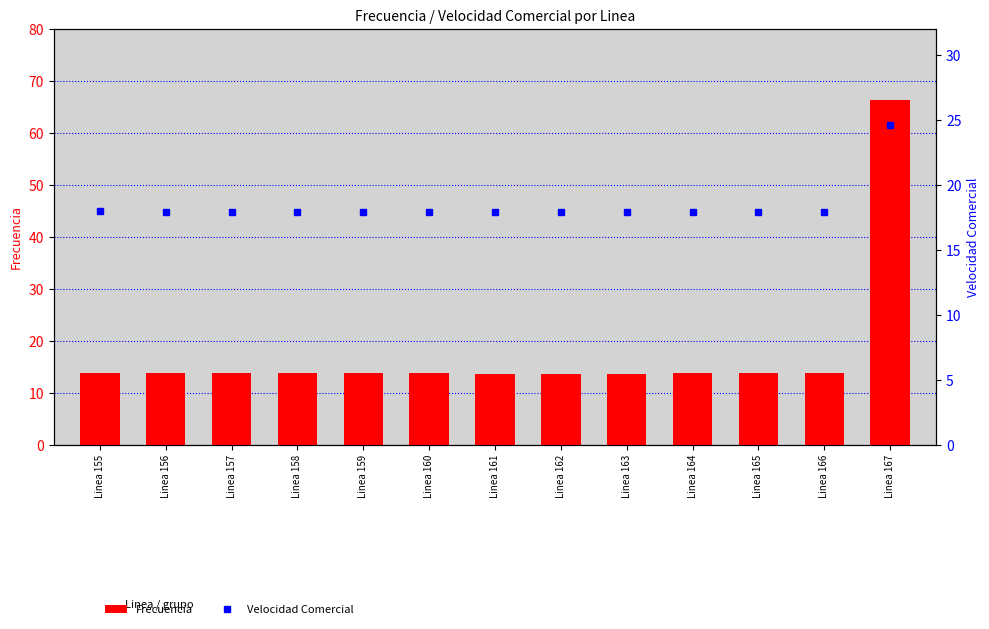

What is the maximum value for Frecuencia?

66.3